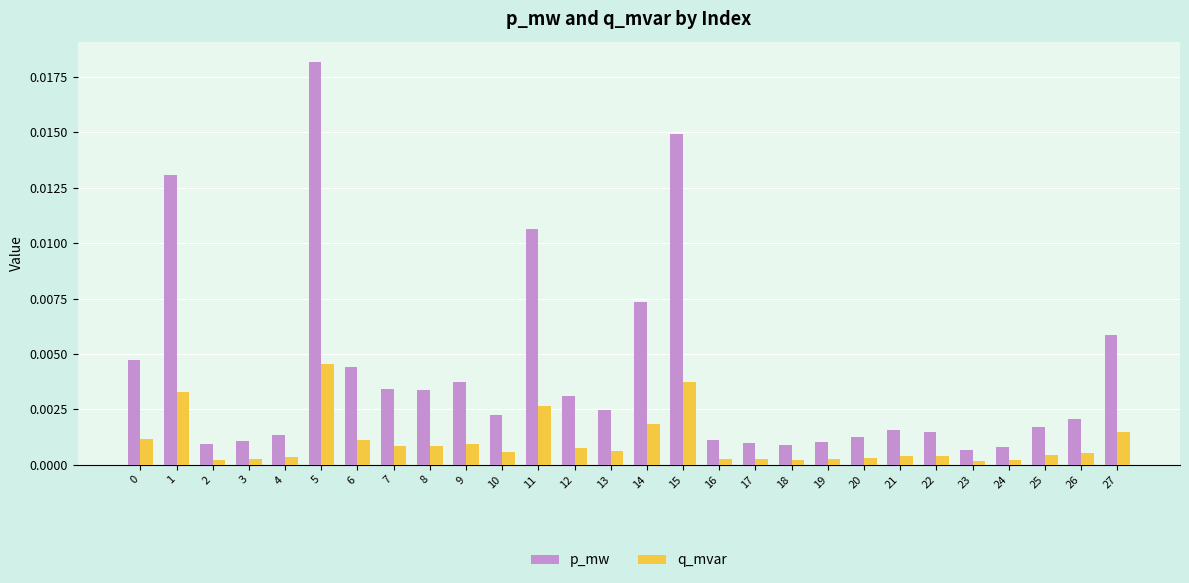

The value of q_mvar at 10 is 0.0. True or false?

True